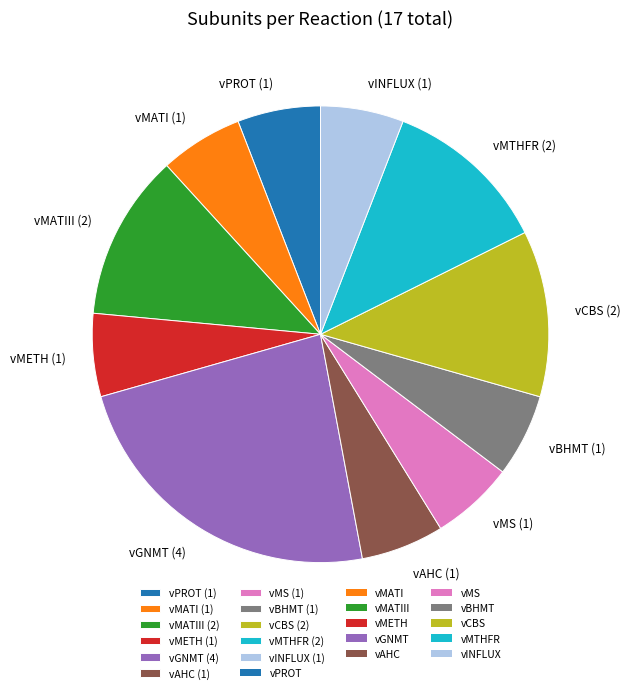

Between vINFLUX (1) and vMATIII (2), which is larger?

vMATIII (2)